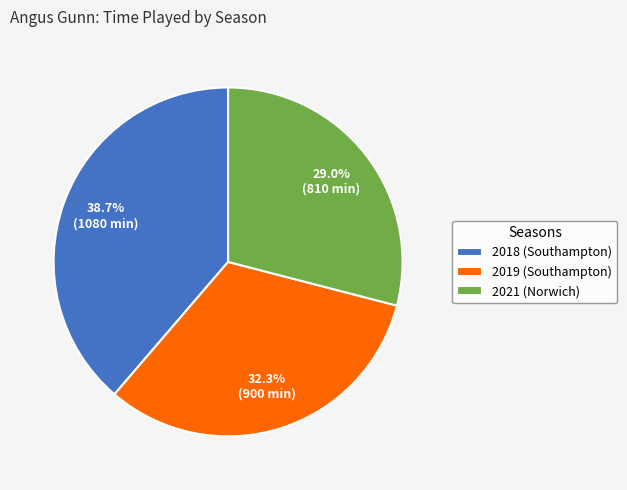

What percentage do 2018 (Southampton) and 2021 (Norwich) together represent?

67.7%